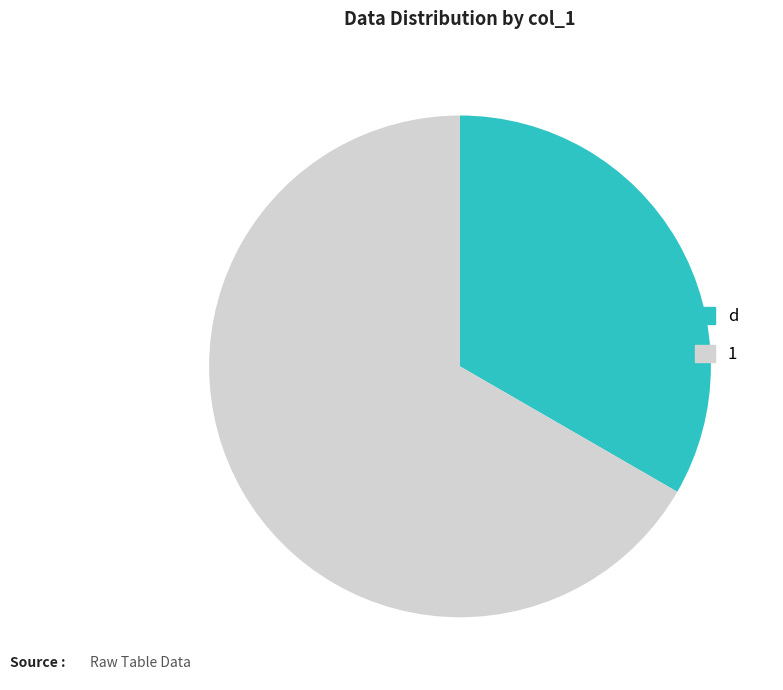

Rank the categories by value from highest to lowest.

1, d